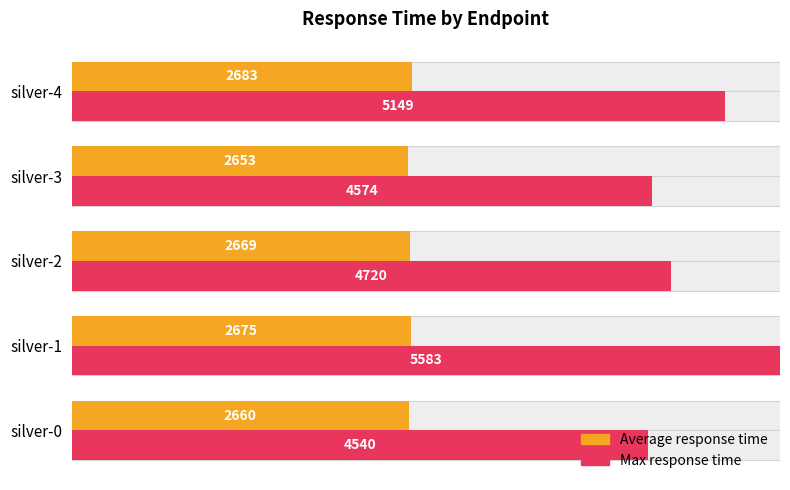

Is the value of Average response time at silver-3 greater than the value of Max response time at silver-4?

No